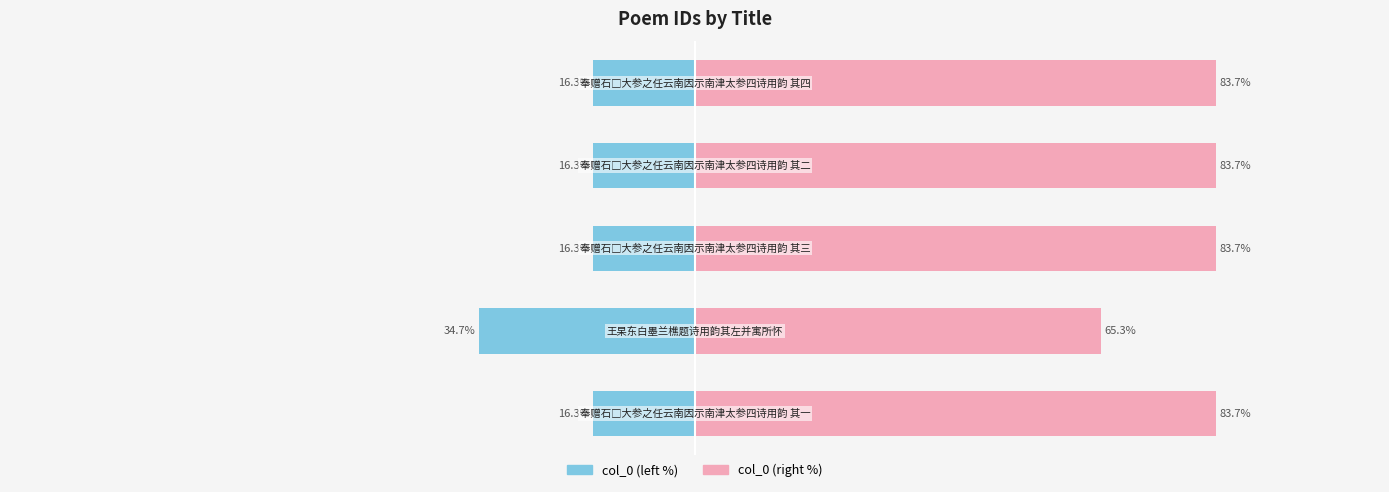

How many bars are there in total?

10